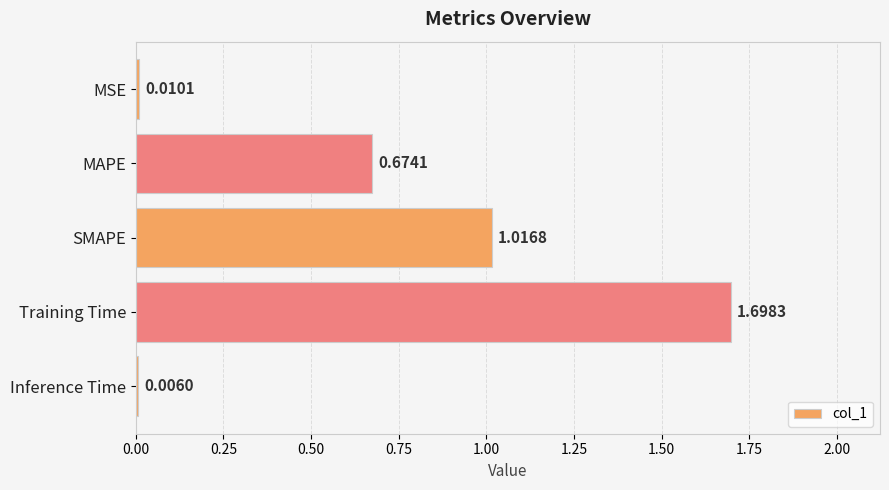

What is the sum of all values?

3.4